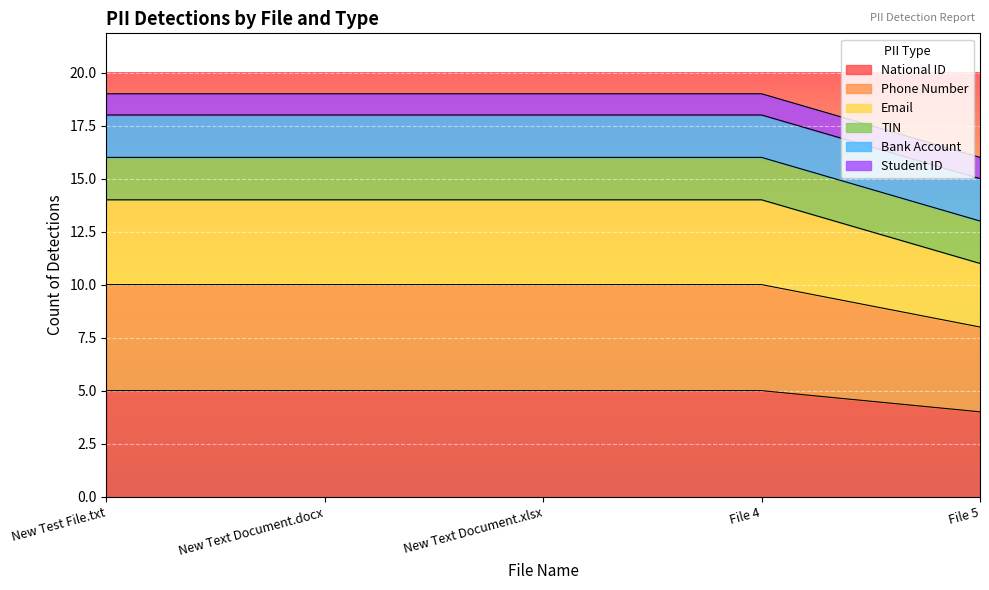

The Phone Number series shows 17 at File 4. True or false?

False